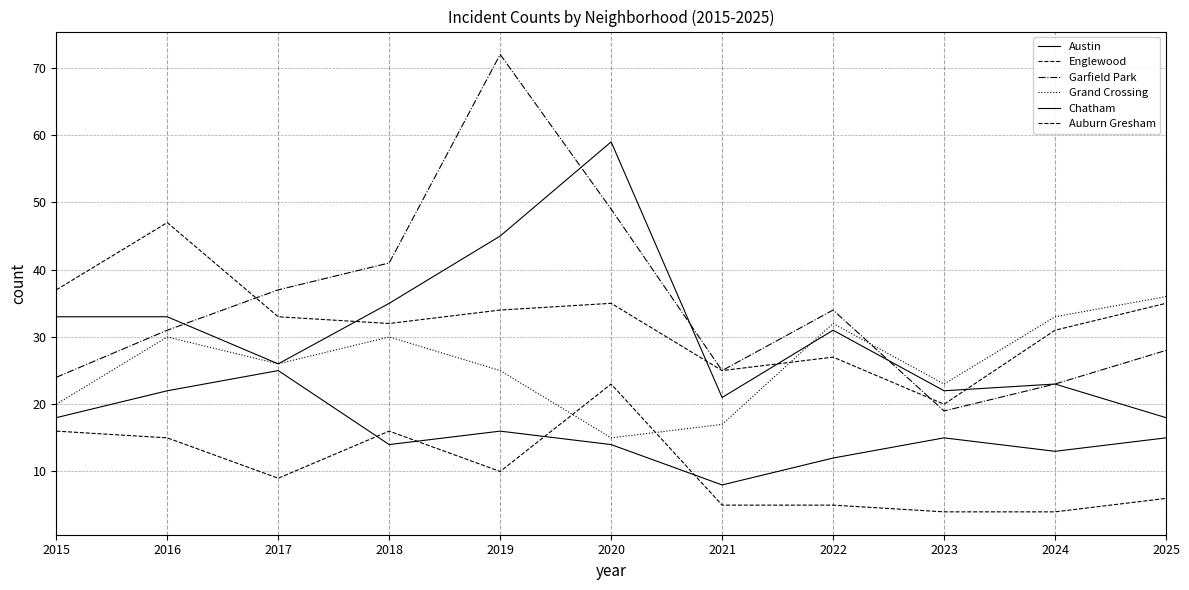

Does the chart have visible grid lines?

Yes